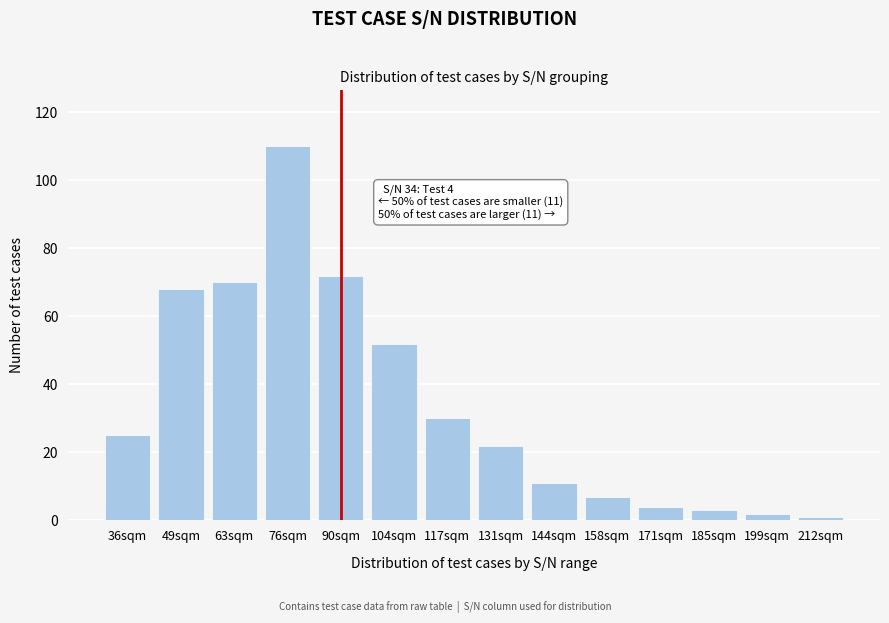

Reading left to right, what are all the values shown in this chart?

36sqm=25	49sqm=68	63sqm=70	76sqm=110	90sqm=72	104sqm=52	117sqm=30	131sqm=22	144sqm=11	158sqm=7	171sqm=4	185sqm=3	199sqm=2	212sqm=1